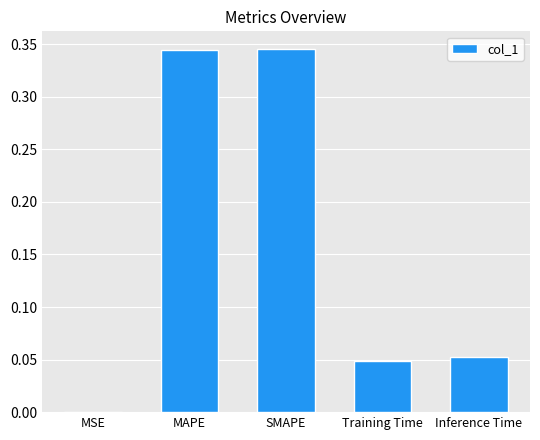

Between Training Time and MSE, which is larger?

Training Time